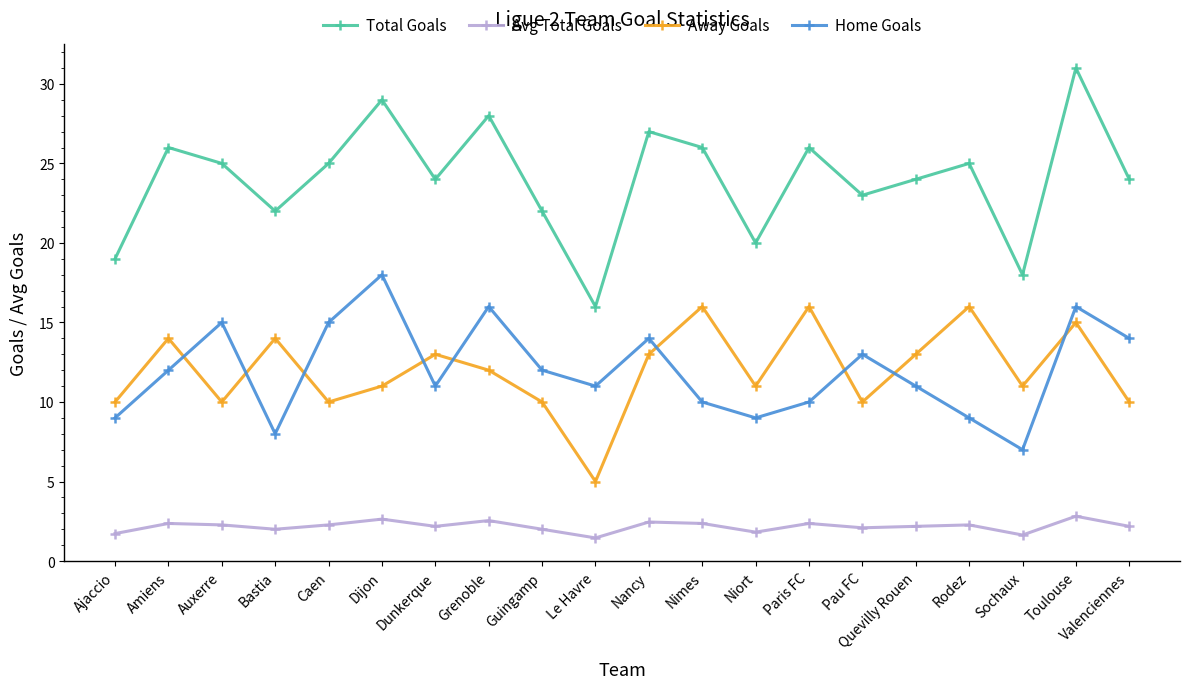

What is the label of the 12th point from the left?

Nimes